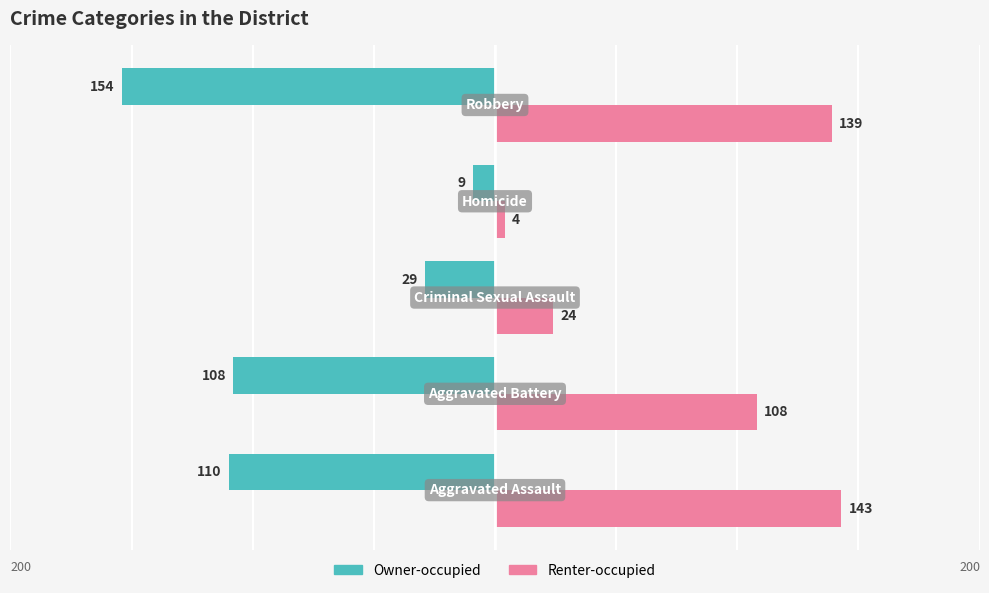

At how many categories does at least one series exceed 30?

3